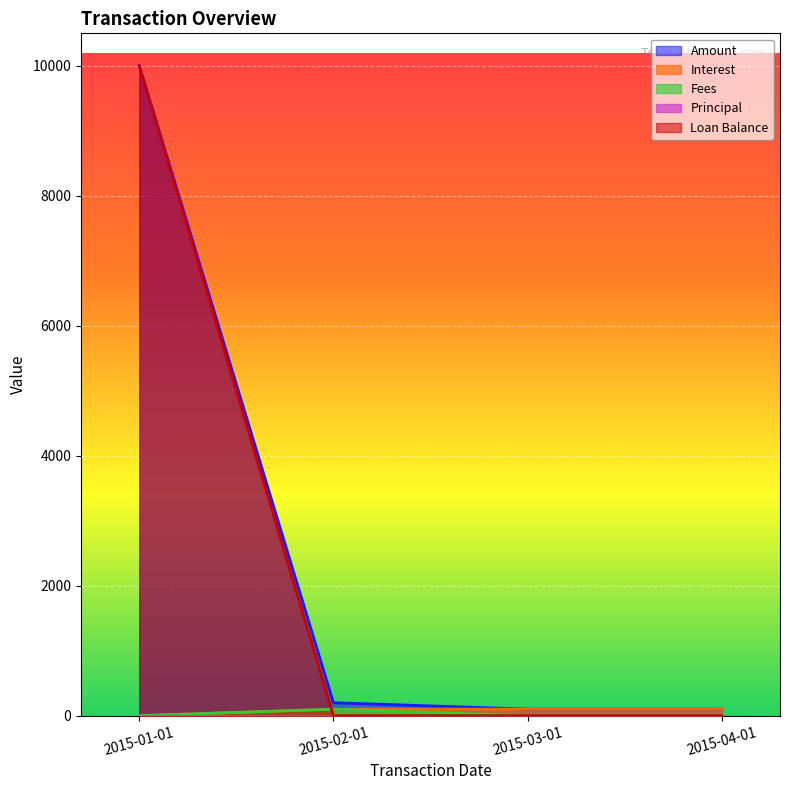

True or false: Interest and Fees intersect in this chart.

False